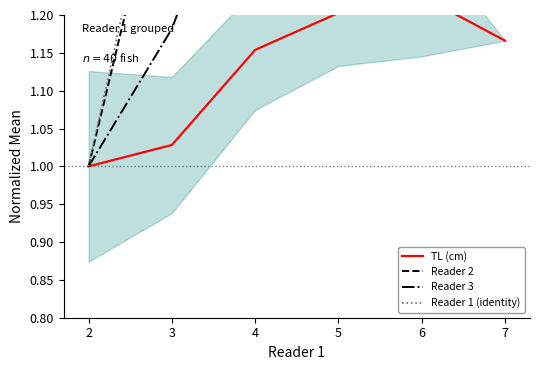

True or false: Reader 3 has a value of 0.8 at 6.

False